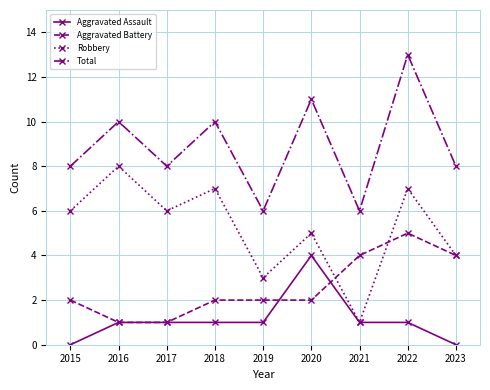

What is the total value across all series at 2017?

16